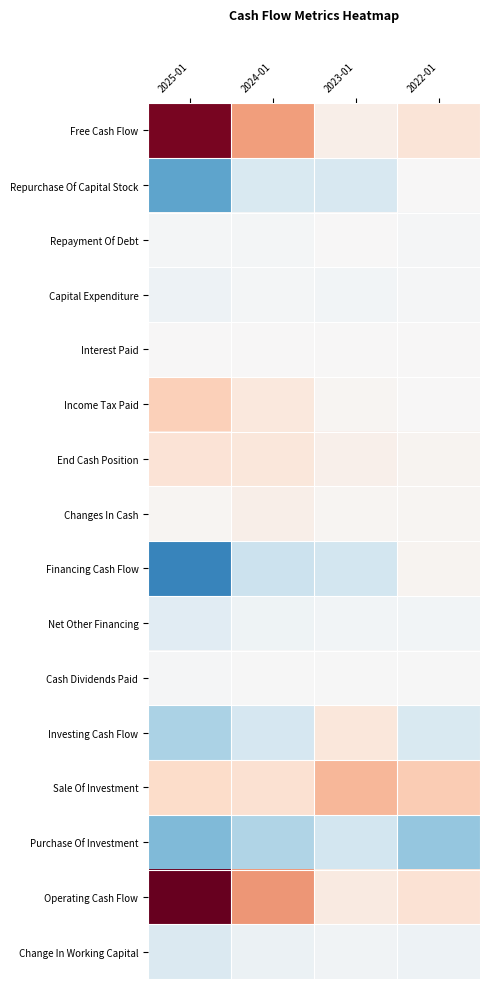

Reading left to right, transcribe all the data shown in this chart.

Free Cash Flow: 2025-01=60853000000	2024-01=27021000000	2023-01=3808000000	2022-01=8132000000
Repurchase Of Capital Stock: 2025-01=-33706000000	2024-01=-9533000000	2023-01=-10039000000	2022-01=0
Repayment Of Debt: 2025-01=-1250000000	2024-01=-1250000000	2023-01=0	2022-01=-1000000000
Capital Expenditure: 2025-01=-3236000000	2024-01=-1069000000	2023-01=-1833000000	2022-01=-976000000
Interest Paid: 2025-01=246000000	2024-01=252000000	2023-01=254000000	2022-01=246000000
Income Tax Paid: 2025-01=15118000000	2024-01=6549000000	2023-01=1404000000	2022-01=396000000
End Cash Position: 2025-01=8589000000	2024-01=7280000000	2023-01=3389000000	2022-01=1990000000
Changes In Cash: 2025-01=1309000000	2024-01=3891000000	2023-01=1399000000	2022-01=1143000000
Financing Cash Flow: 2025-01=-42359000000	2024-01=-13633000000	2023-01=-11617000000	2022-01=1865000000
Net Other Financing: 2025-01=-7059000000	2024-01=-2858000000	2023-01=-1535000000	2022-01=-1994000000
Cash Dividends Paid: 2025-01=-834000000	2024-01=-395000000	2023-01=-398000000	2022-01=-399000000
Investing Cash Flow: 2025-01=-20421000000	2024-01=-10566000000	2023-01=7375000000	2022-01=-9830000000
Sale Of Investment: 2025-01=11861000000	2024-01=9783000000	2023-01=21239000000	2022-01=16220000000
Purchase Of Investment: 2025-01=-28061000000	2024-01=-19073000000	2023-01=-11982000000	2022-01=-24811000000
Operating Cash Flow: 2025-01=64089000000	2024-01=28090000000	2023-01=5641000000	2022-01=9108000000
Change In Working Capital: 2025-01=-9383000000	2024-01=-3722000000	2023-01=-2207000000	2022-01=-3363000000